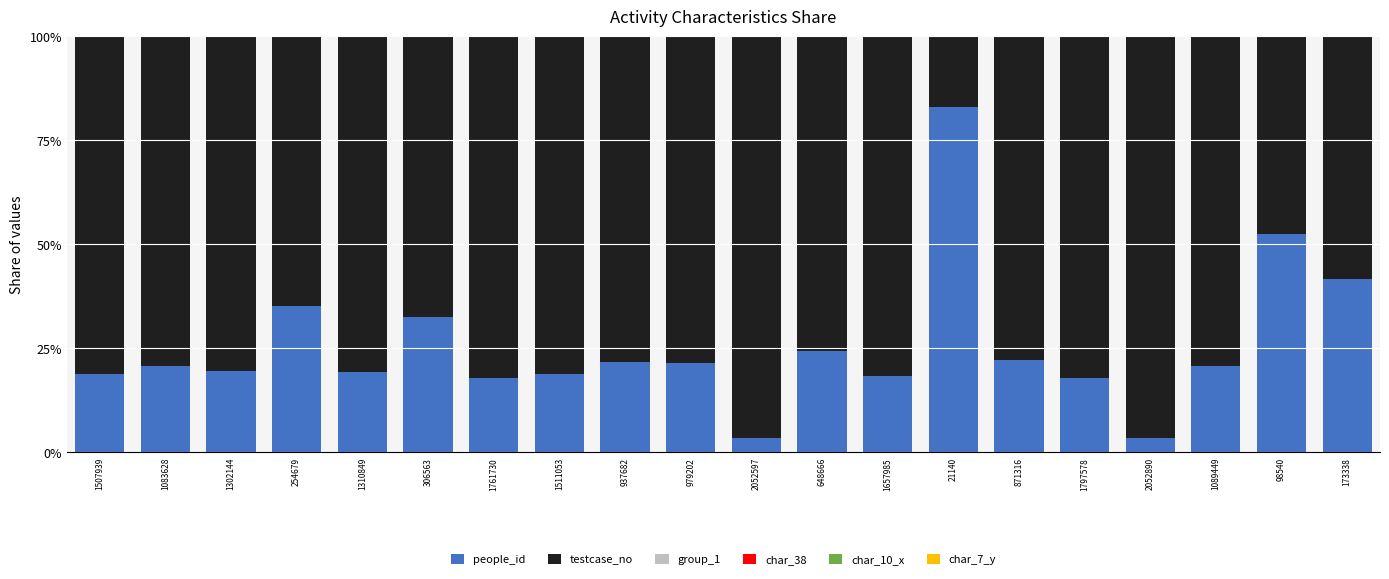

The value of people_id at 648666 is 15.9. True or false?

False